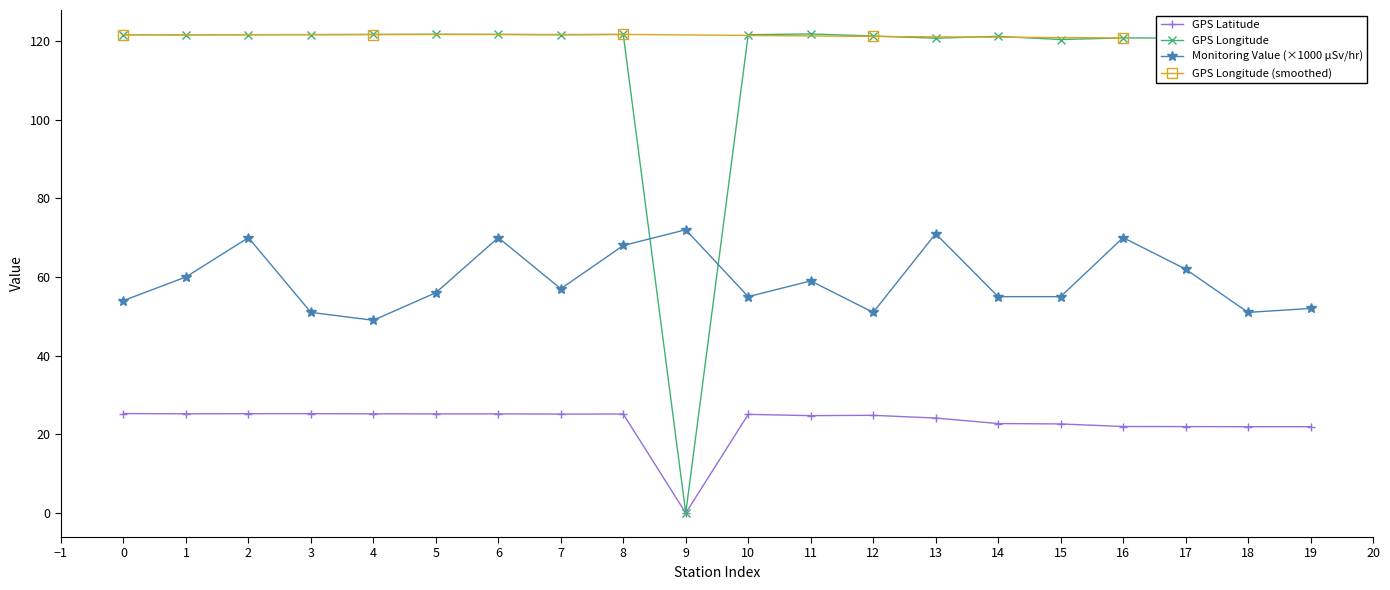

Is the value of GPS Latitude at 12 greater than the value of Monitoring Value (×1000 µSv/hr) at 4?

No